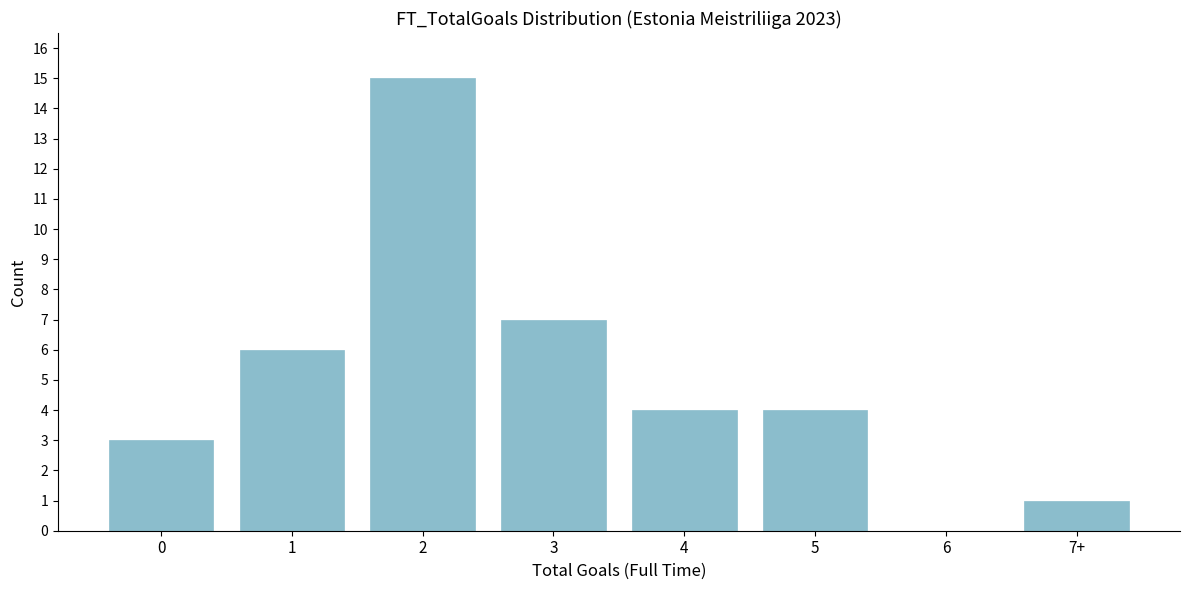

Reading left to right, extract all data points from this chart.

0=3	1=6	2=15	3=7	4=4	5=4	6=0	7+=1